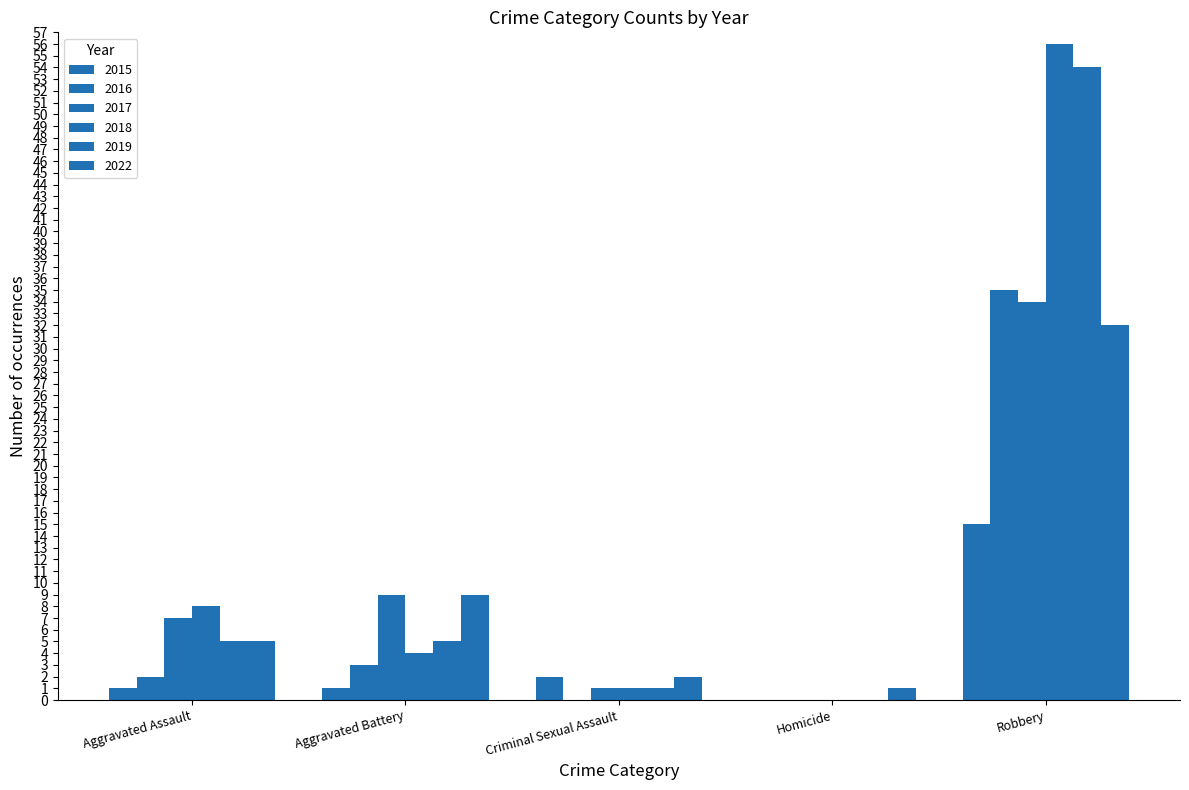

Which series has the largest range (max minus min)?

2018